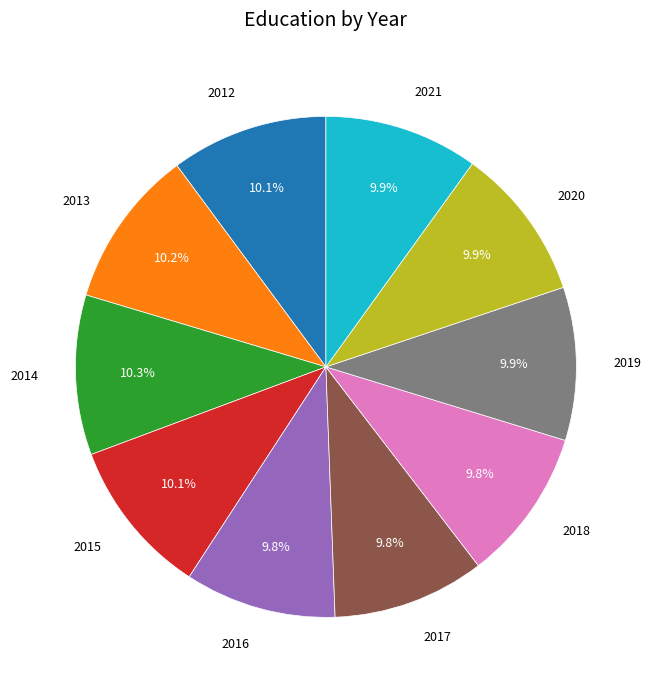

Does 2015 represent more than half of the total?

No